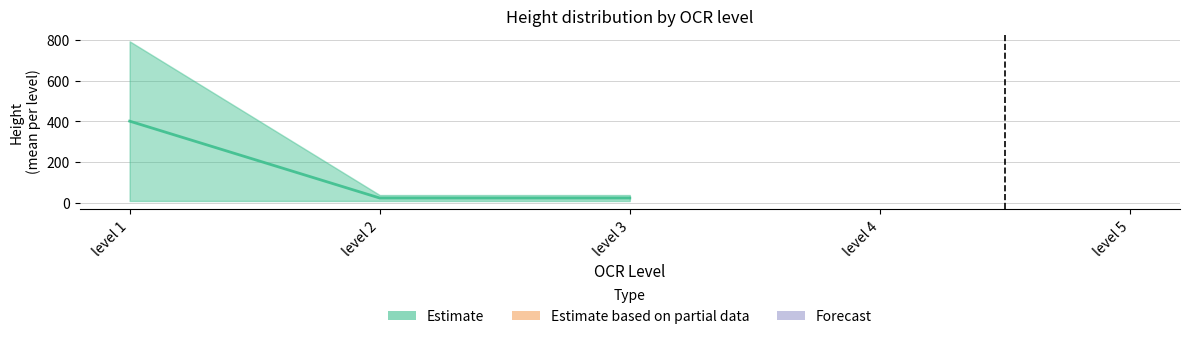

How many distinct data groups are displayed?

1